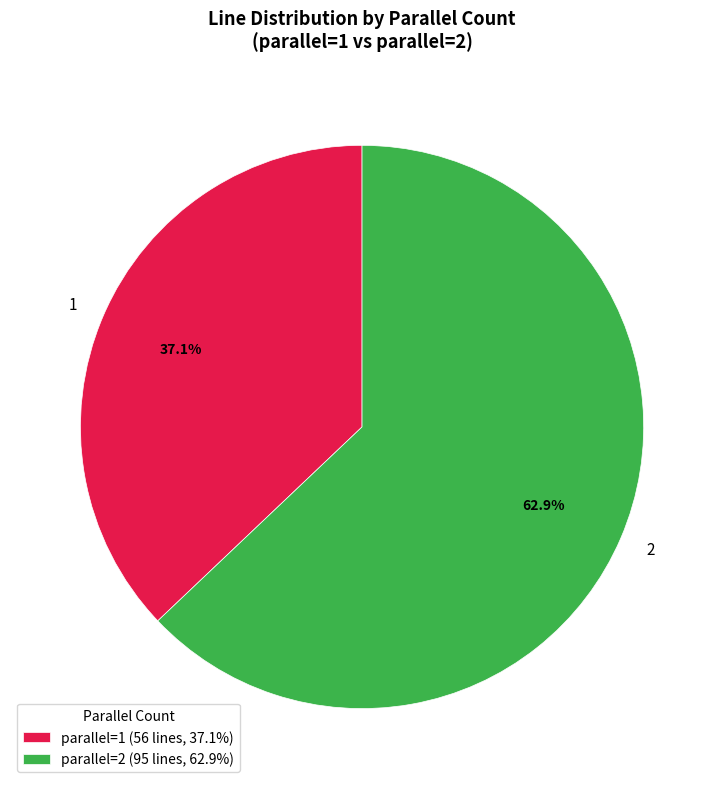

What percentage is the 2 slice, to the nearest percent?

63%